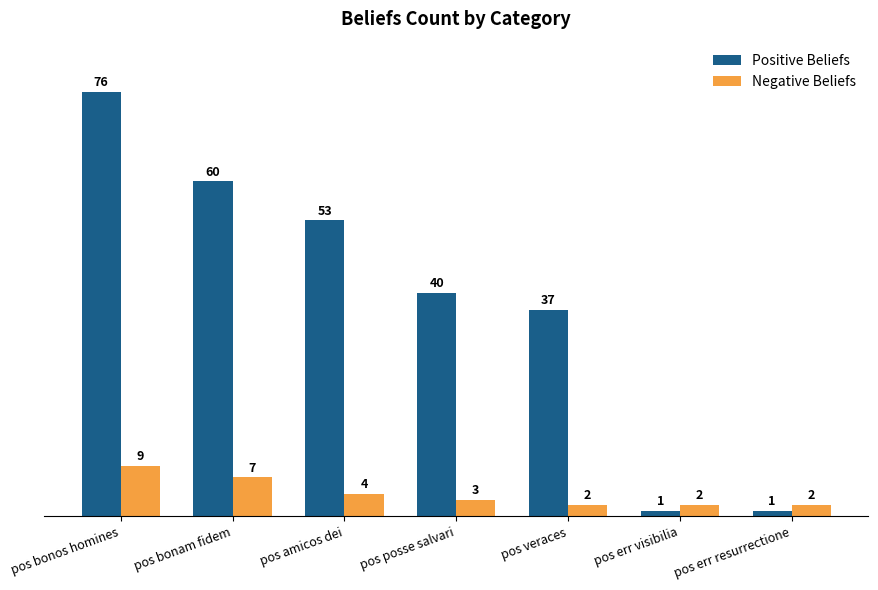

Which category has the highest value across all series?

pos bonos homines